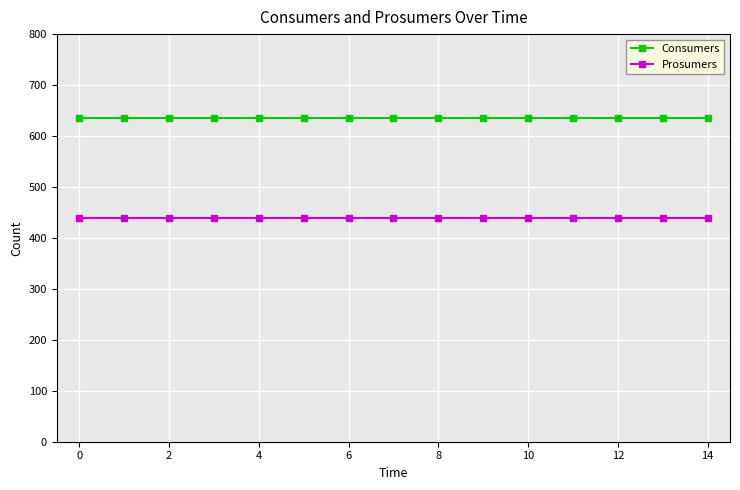

What is the sum of all Consumers values?

9525